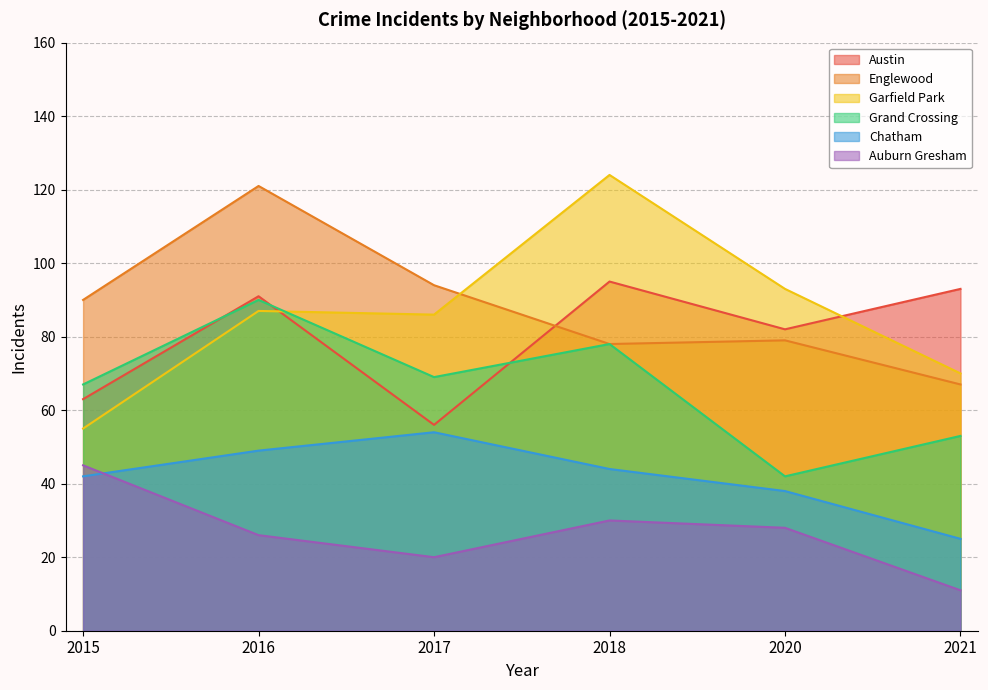

Which series changed the most between 2015 and 2020?

Garfield Park